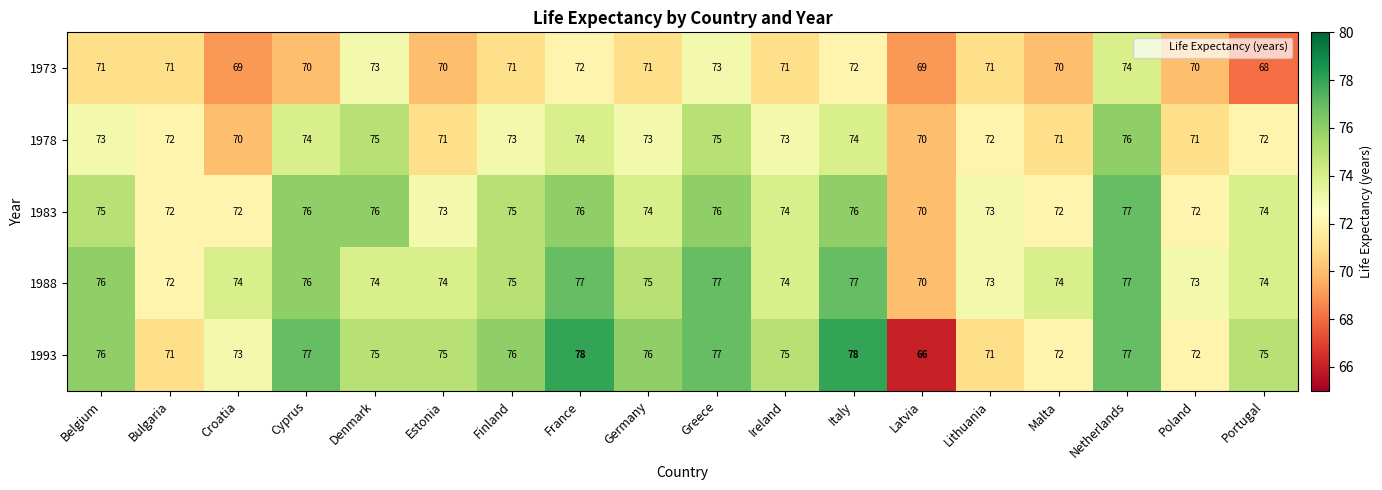

What is the difference between the highest and lowest values at Poland?

3